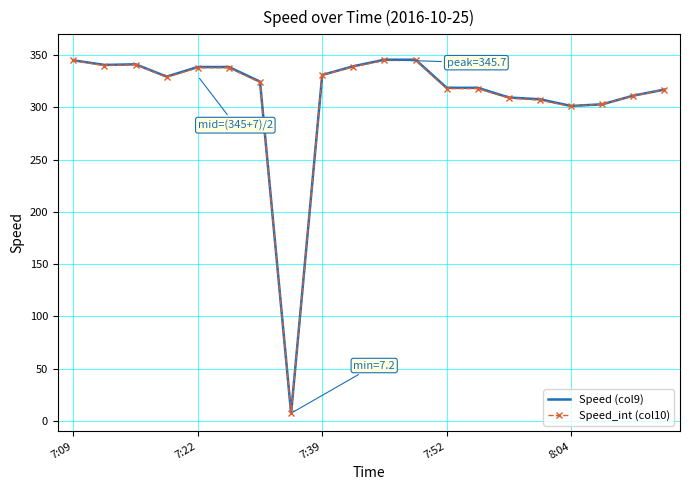

What is the maximum value for Speed_int (col10)?

345.0